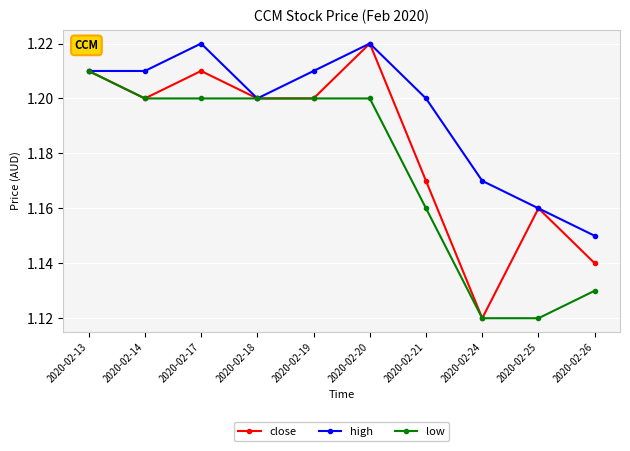

Which category has the highest value in the low series?

2020-02-13